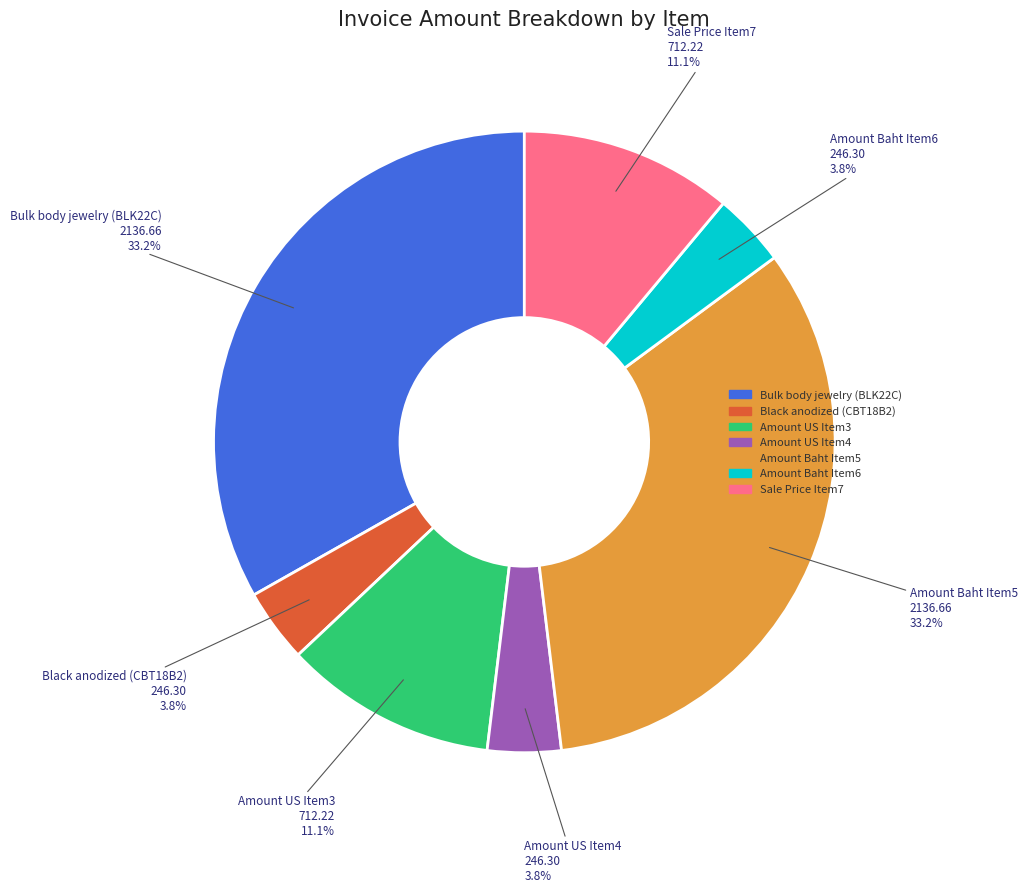

Is there any slice that represents more than half of the pie?

No